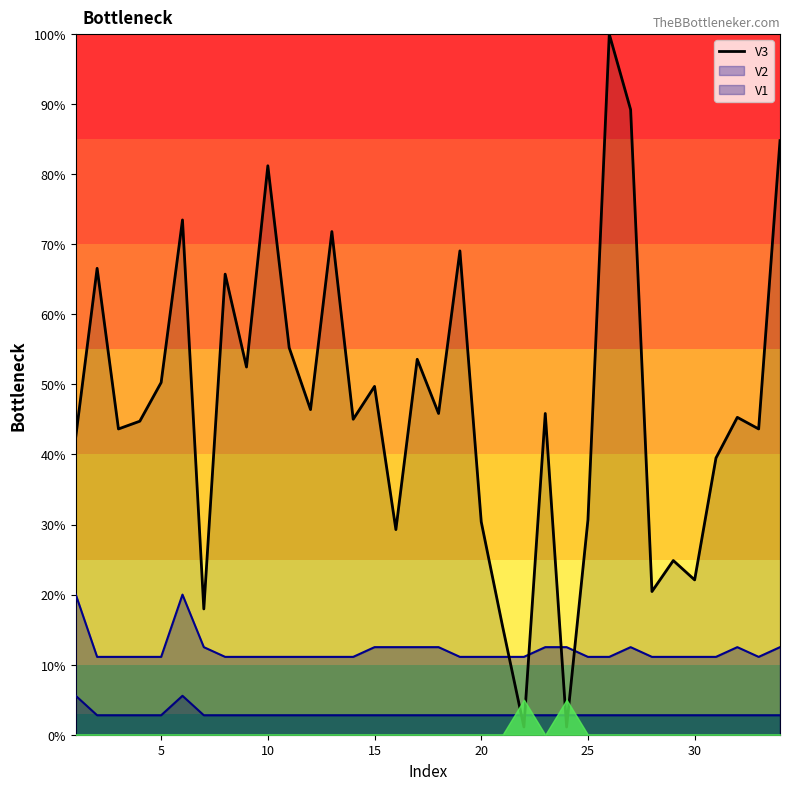

Is it true that the value at 32 is 0.2?

False